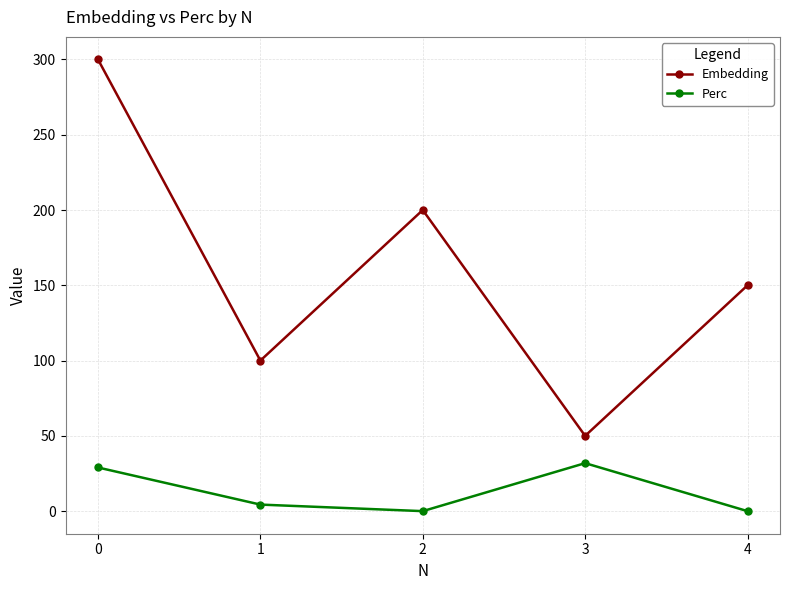

How many interior local peaks does the Embedding series have?

1